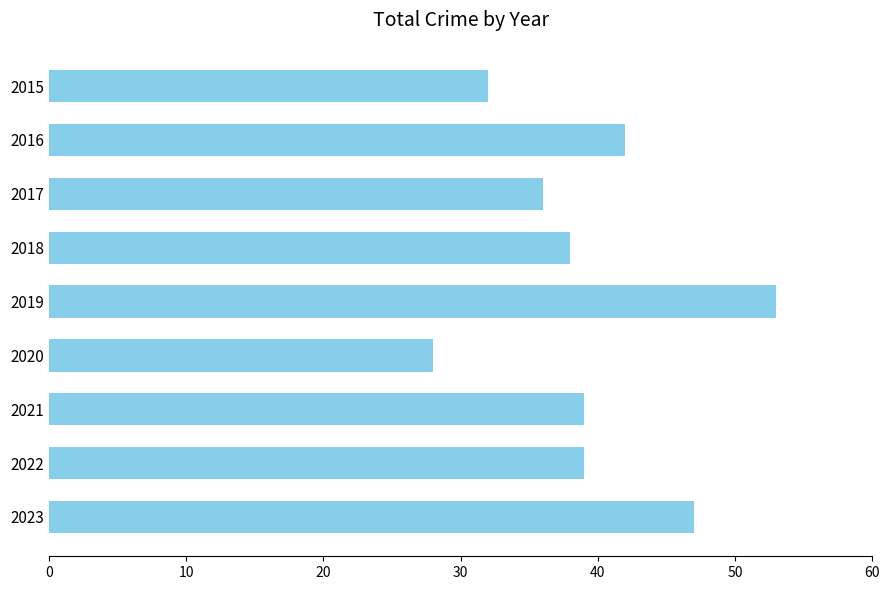

Reading bottom to top, extract all data points from this chart.

2023=47	2022=39	2021=39	2020=28	2019=53	2018=38	2017=36	2016=42	2015=32